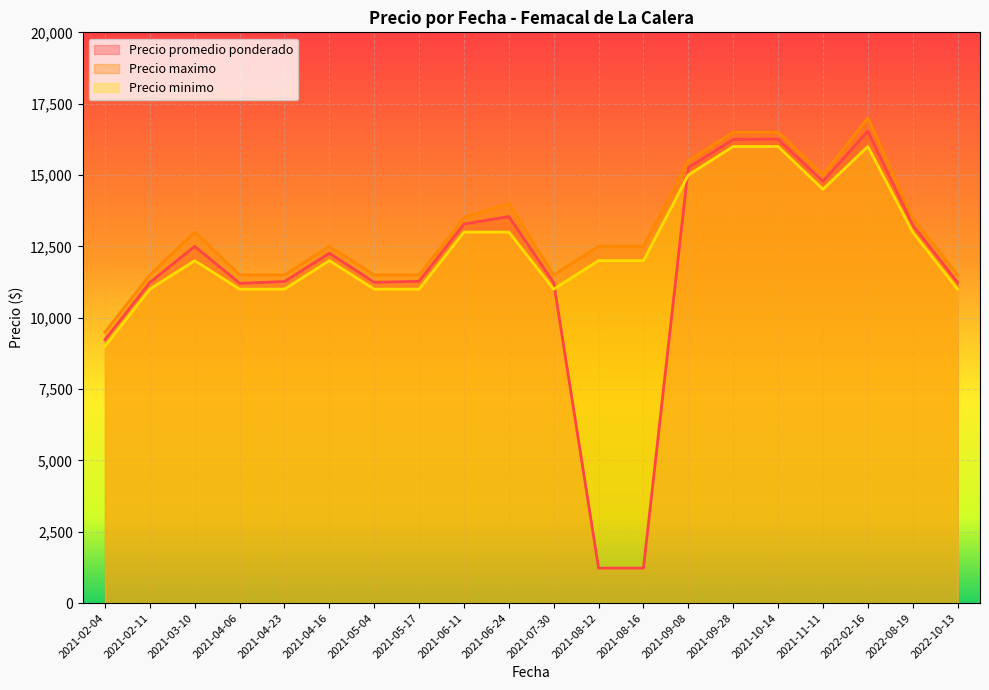

How many lines are shown in the chart?

3